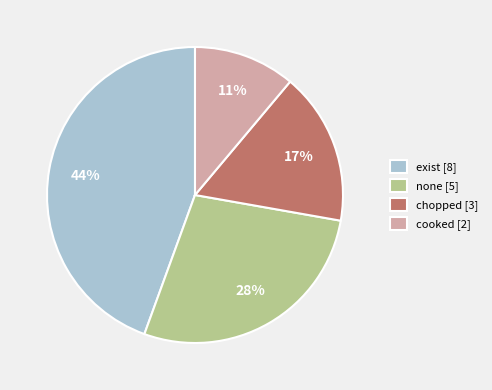

How many slices are in this pie chart?

4